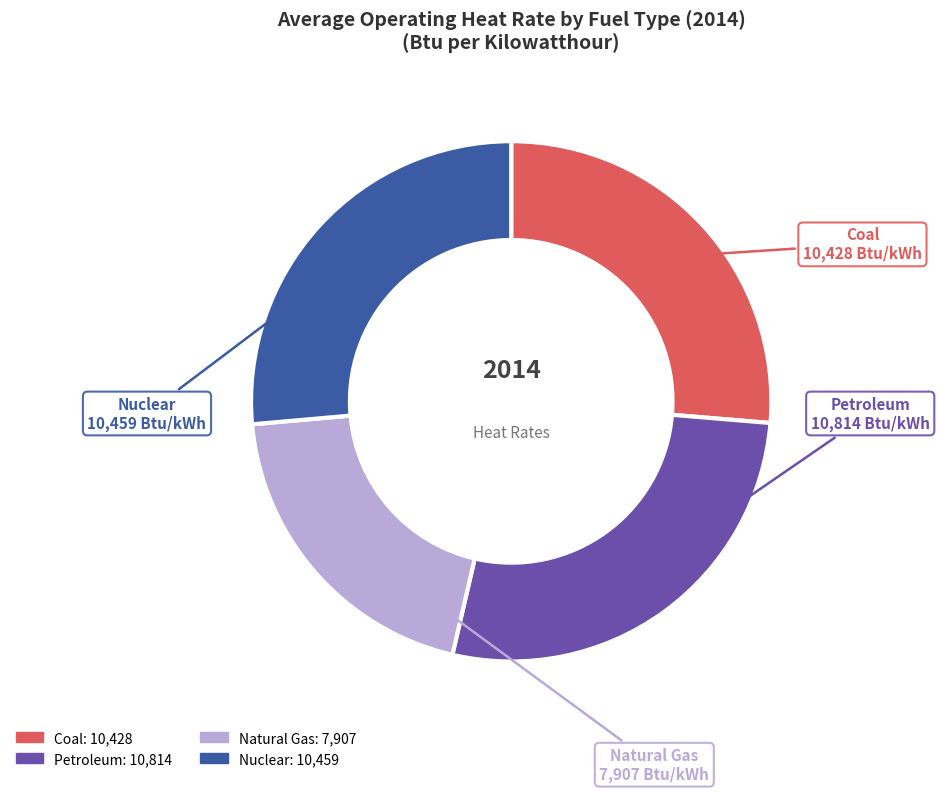

Does any single category account for the majority?

No